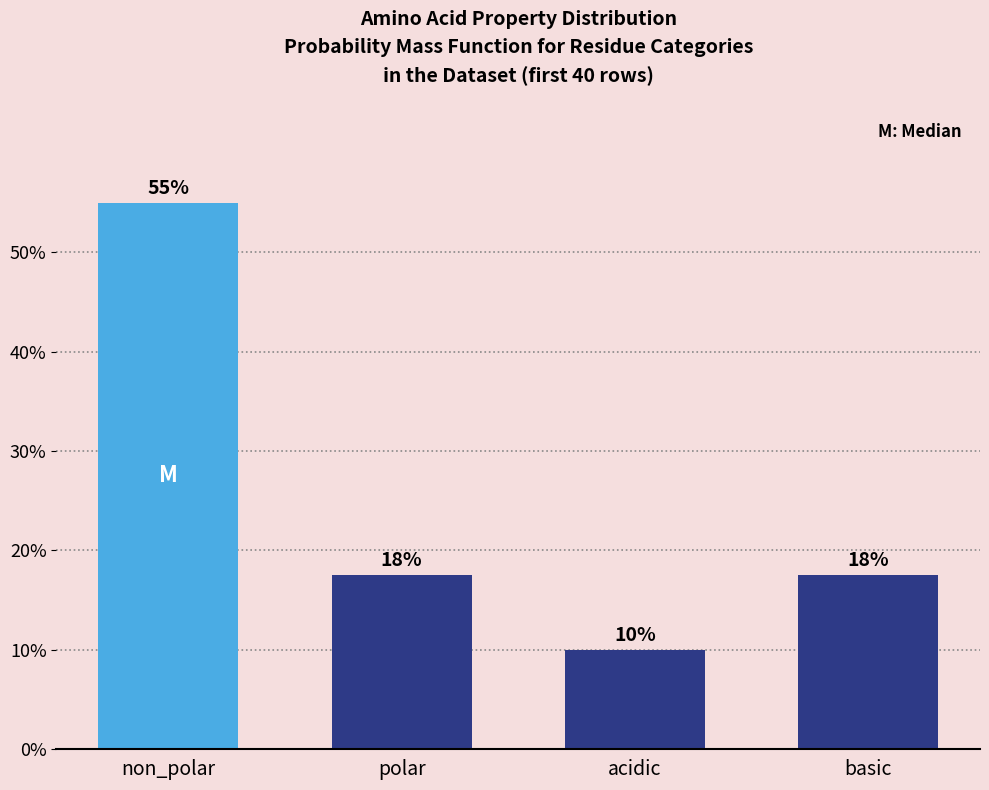

Which has a higher value, non_polar or polar?

non_polar